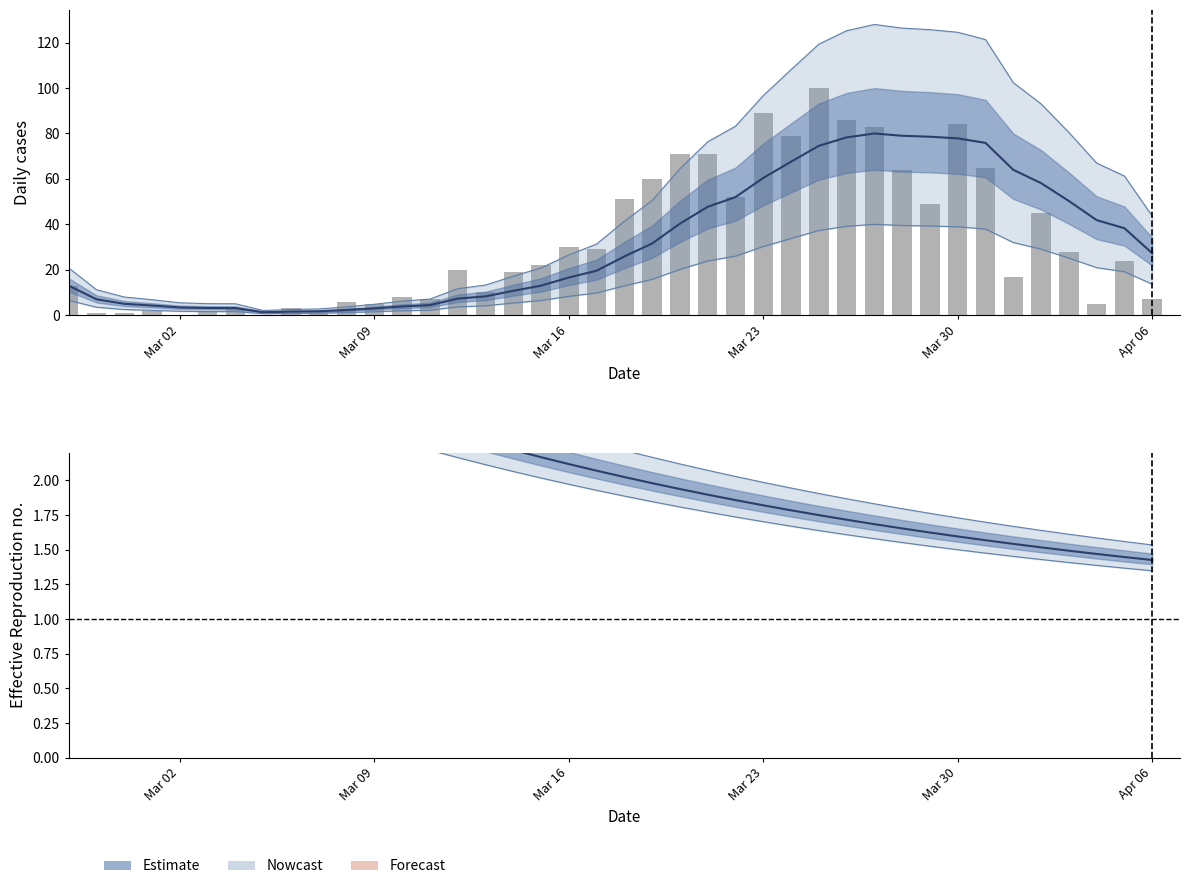

Does the chart contain stacked bars?

No